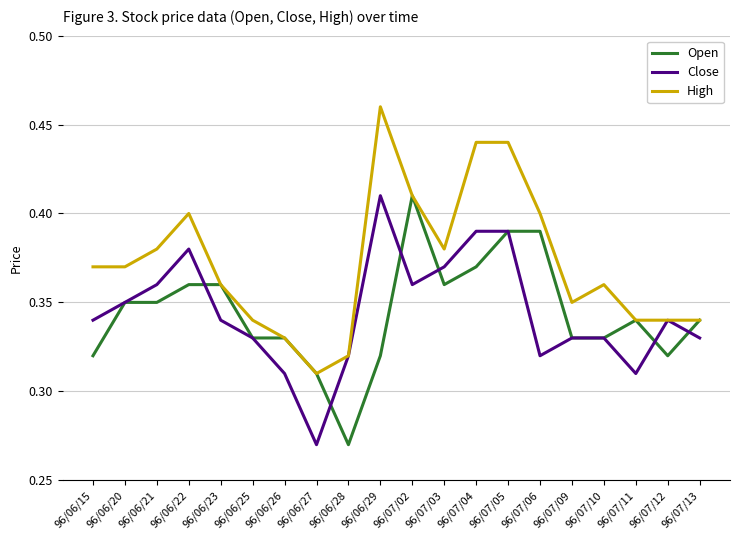

Between 96/07/04 and 96/07/12, which series saw the biggest shift?

High